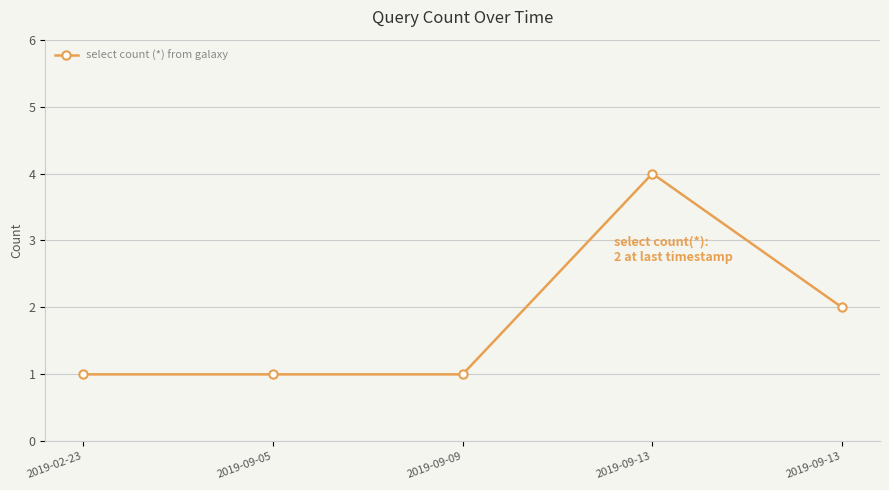

Reading left to right, transcribe all the data shown in this chart.

1	1	1	4	2